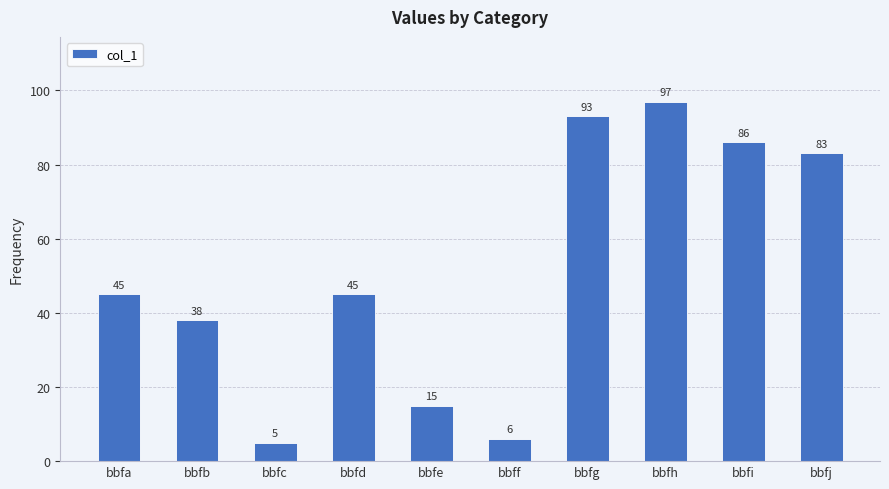

The chart shows a value of 86 at bbfi. True or false?

True